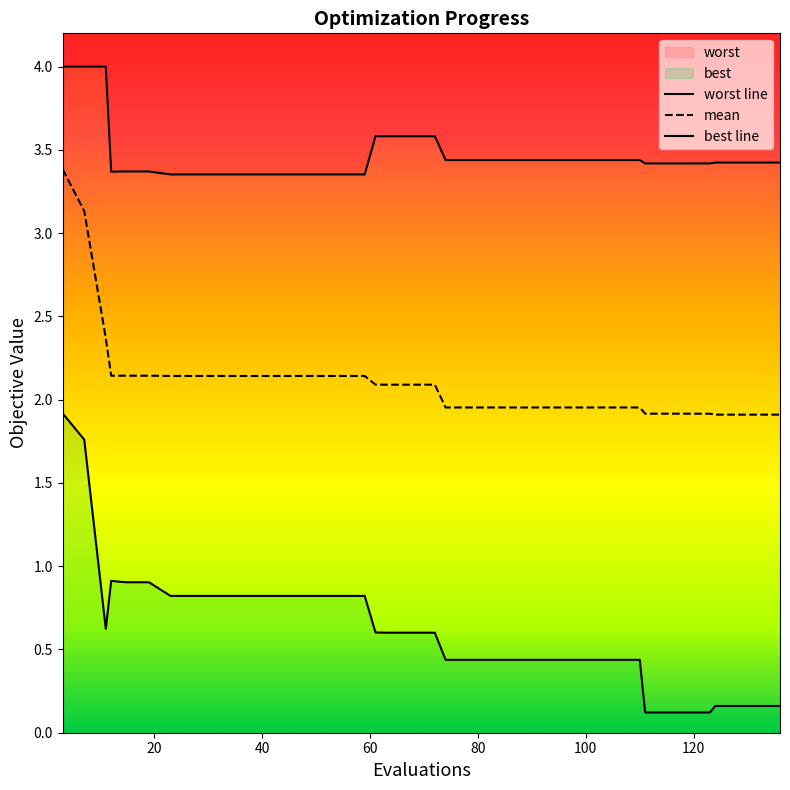

In worst, how many points are higher than both neighbors (excluding endpoints)?

1